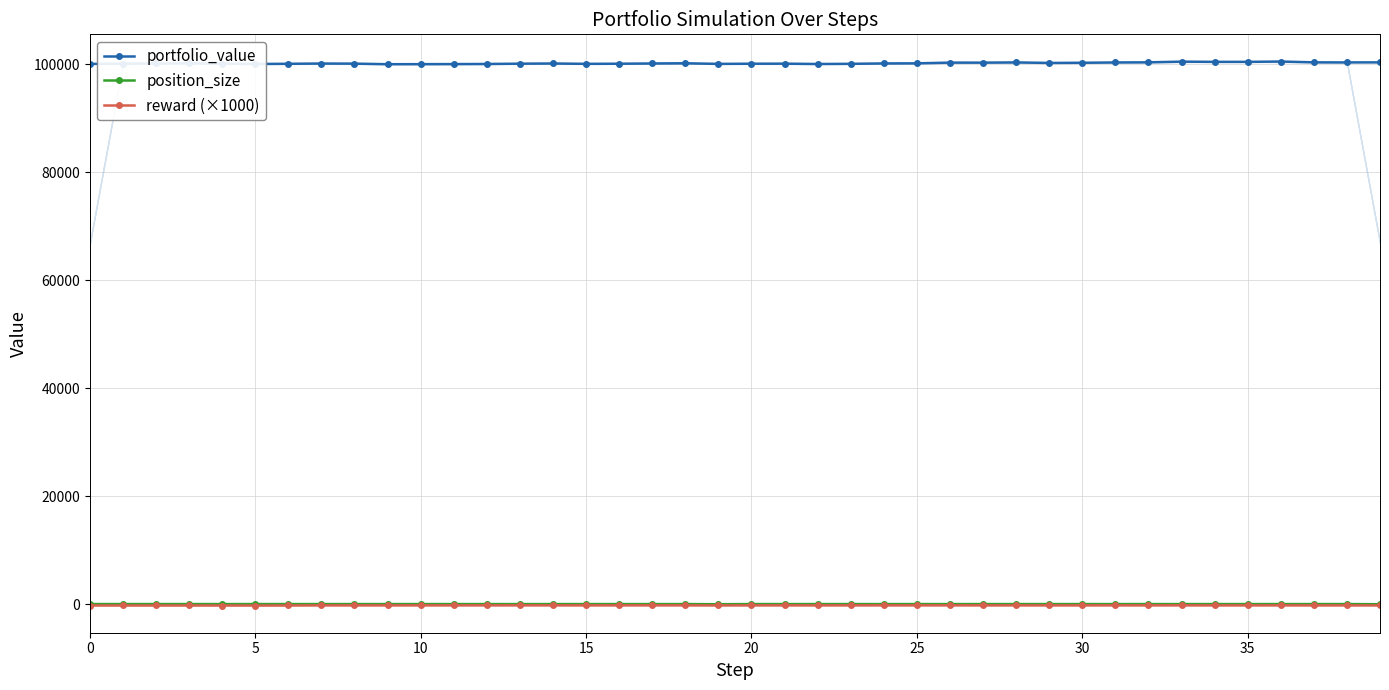

What is the label of the 30th point from the right?

10